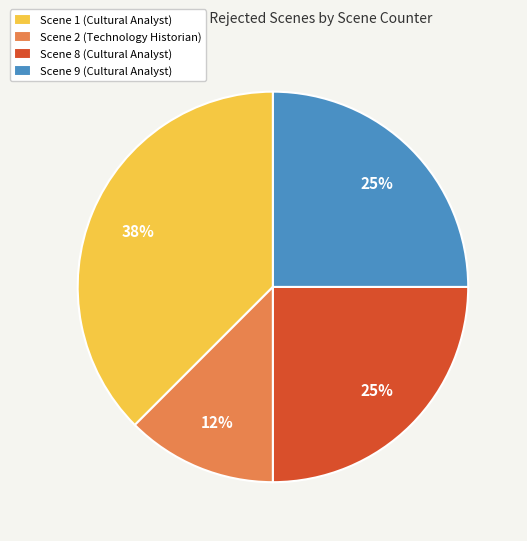

Combined, do Scene 2 (Technology Historian) and Scene 8 (Cultural Analyst) account for over 50%?

No